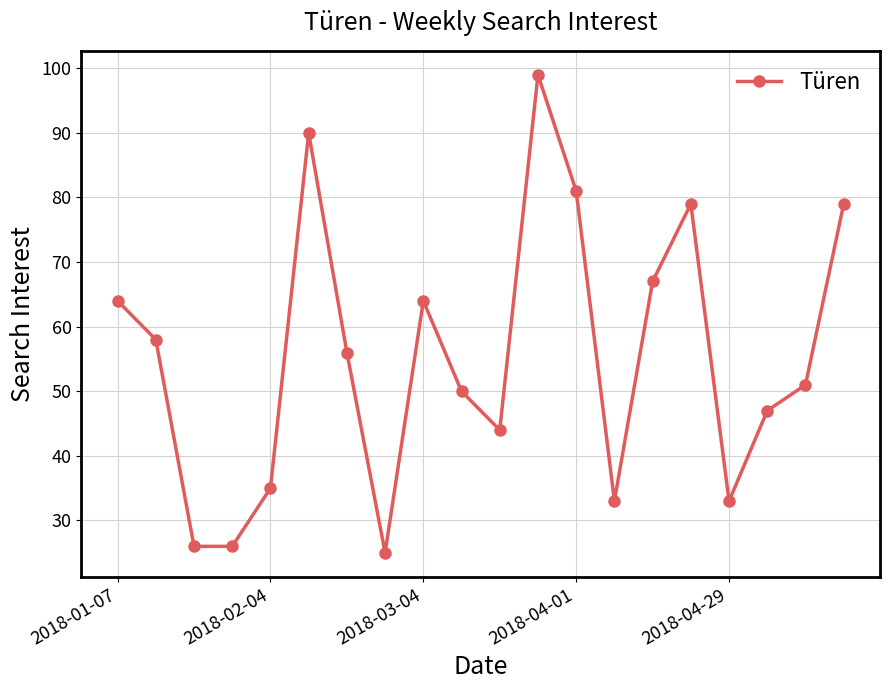

What is the minimum value shown in the chart?

25